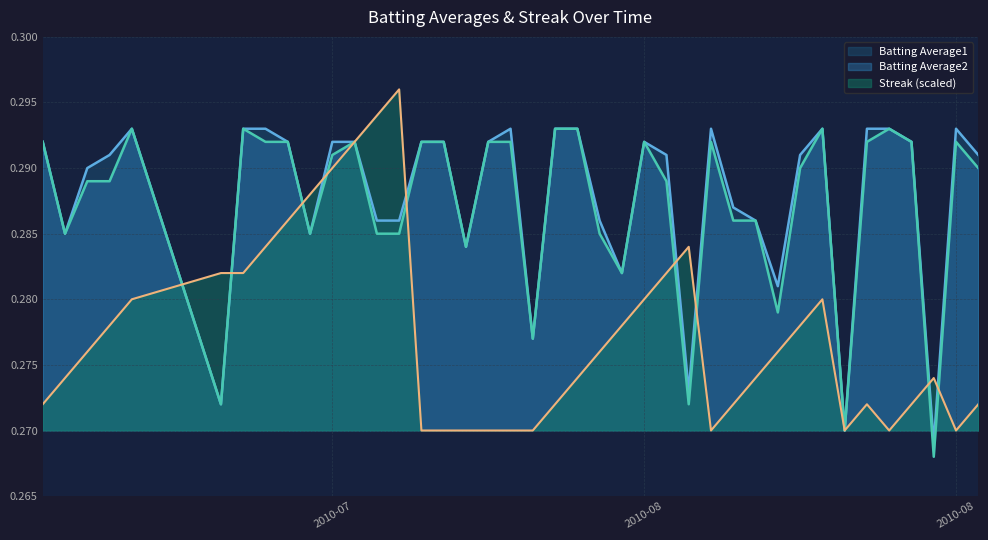

What position from the left is 2010-07-15?

6